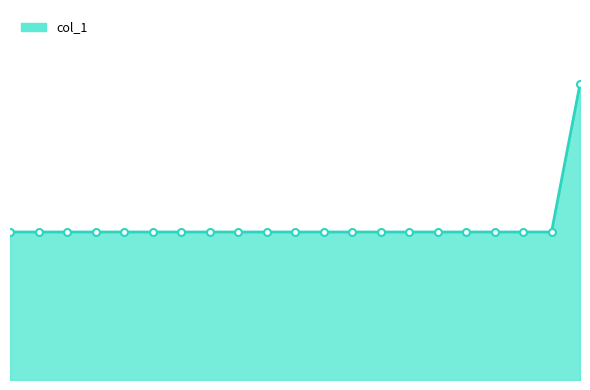

What is the label of the 6th point from the left?

2020-06-02